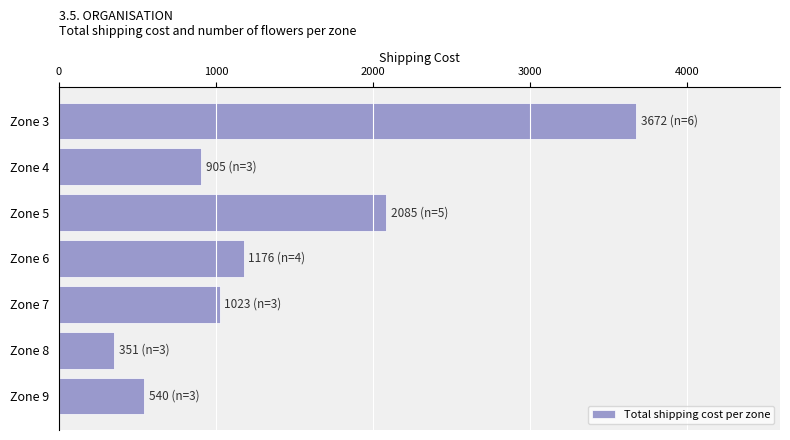

The value at Zone 5 is 2085. True or false?

True